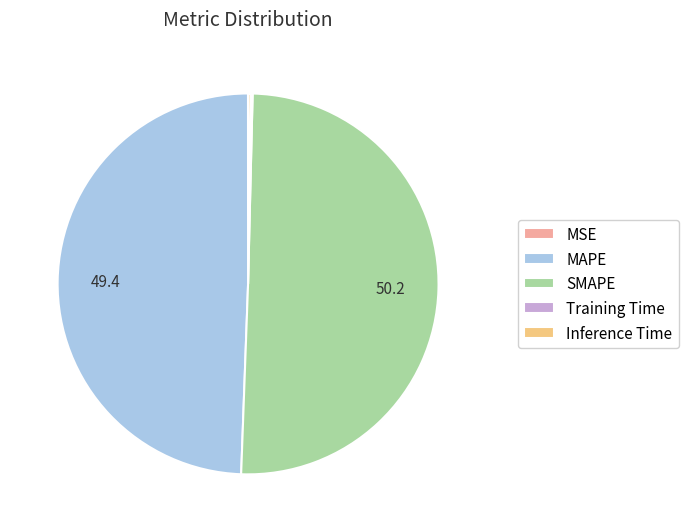

Which slice represents more than half of the pie?

SMAPE